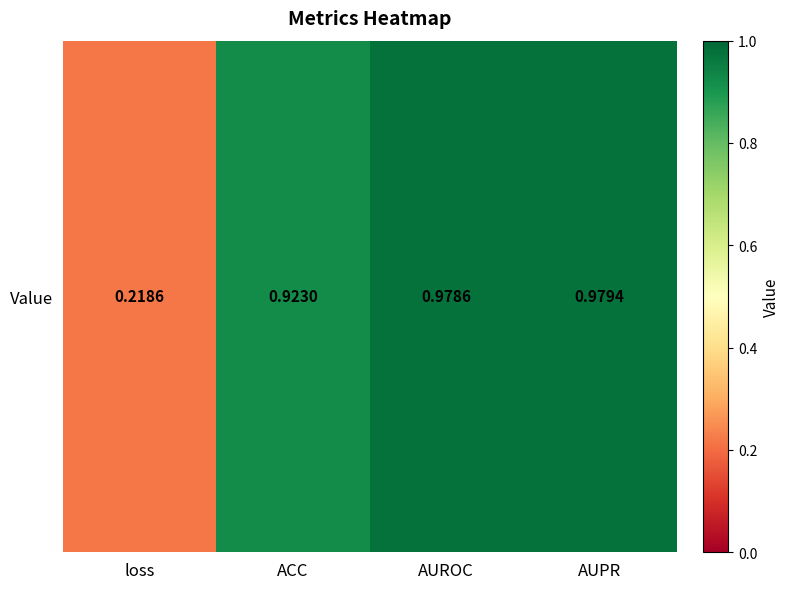

List the labels in order of value, largest first.

AUPR, AUROC, ACC, loss